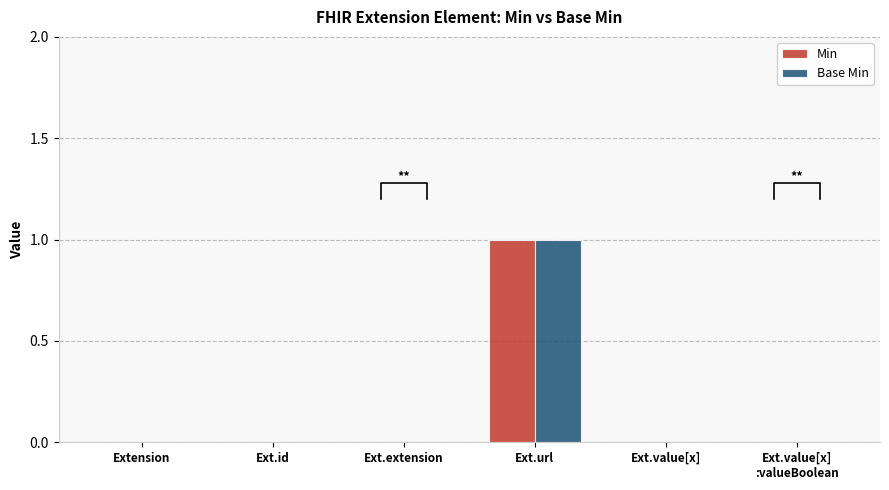

What is the label of the 5th bar from the left?

Ext.value[x]